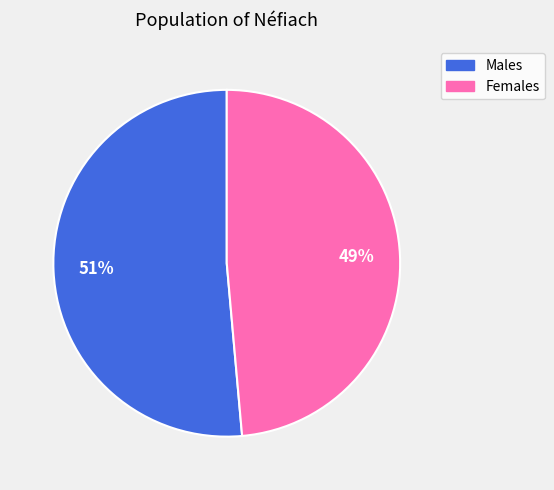

Count the number of slices in the pie.

2